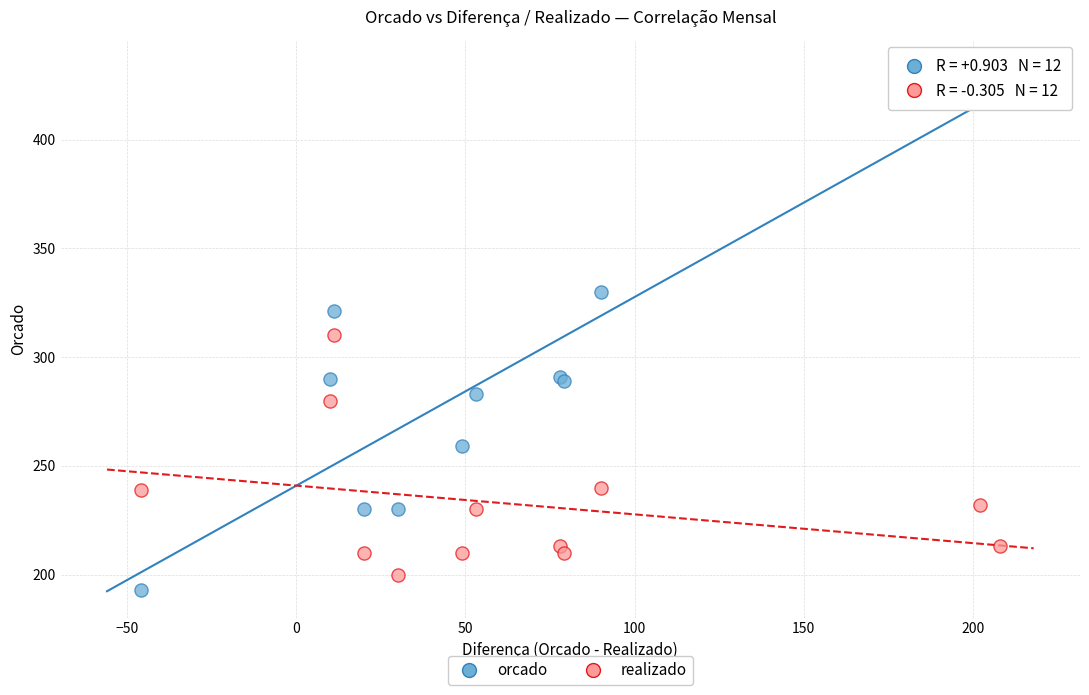

In the realizado series, what Y value is closest to 255?

240